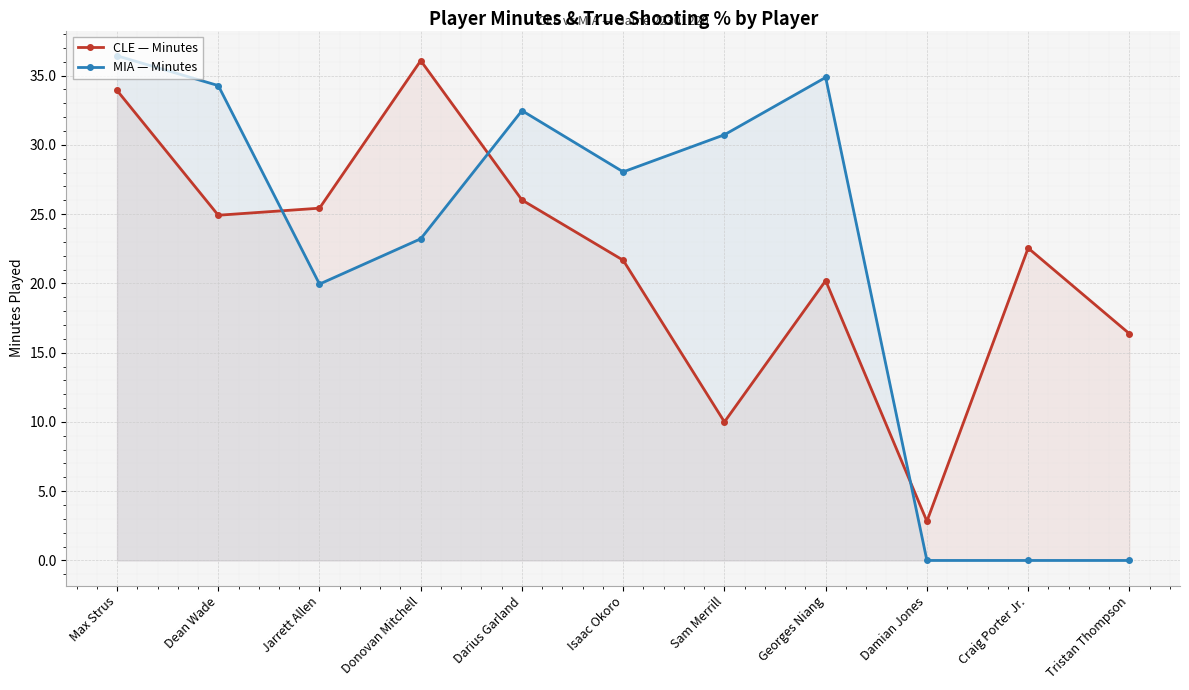

What is the difference between the CLE — Minutes values at Jarrett Allen and Isaac Okoro?

3.8